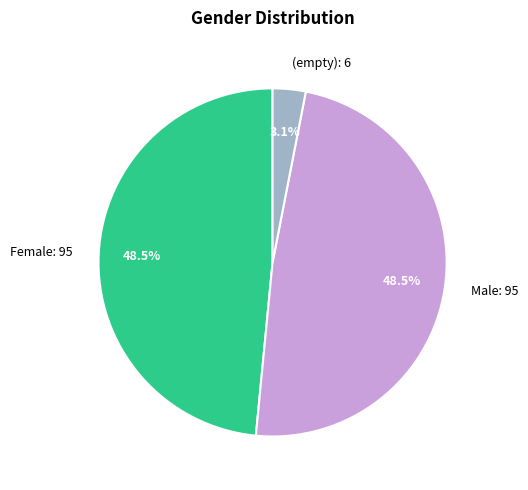

Is it true that Female is 58% of the pie?

False